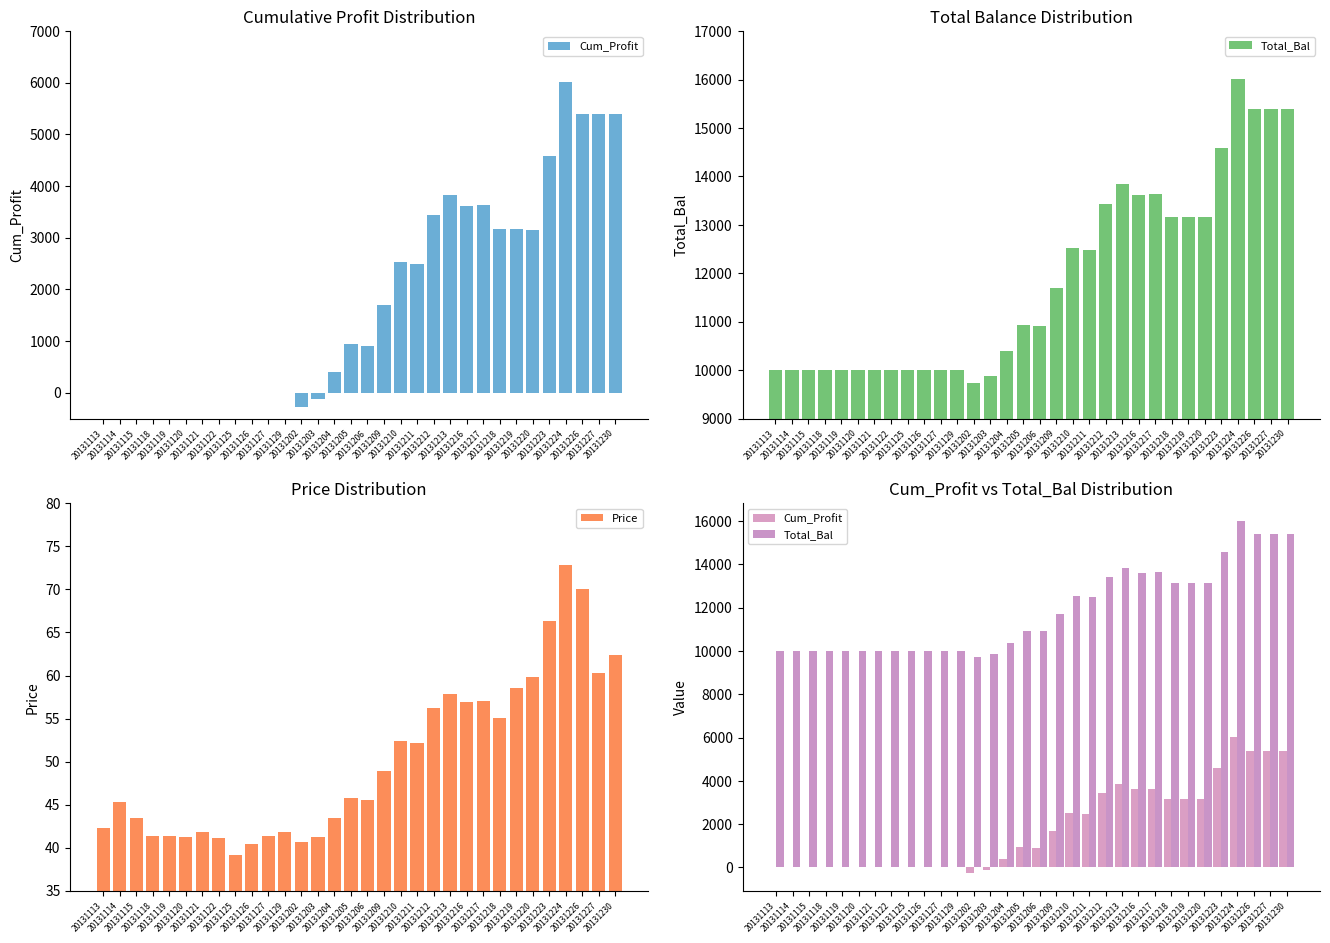

Reading left to right, list all the values displayed in this chart.

Cum_Profit: 20131113=0.0	20131114=0.0	20131115=0.0	20131118=0.0	20131119=0.0	20131120=0.0	20131121=0.0	20131122=0.0	20131125=0.0	20131126=0.0	20131127=0.0	20131129=-5.0	20131202=-267.9	20131203=-129.3	20131204=391.7	20131205=941.4	20131206=903.2	20131209=1694.3	20131210=2530.8	20131211=2483.0	20131212=3439.0	20131213=3835.7	20131216=3623.0	20131217=3630.2	20131218=3164.7	20131219=3164.7	20131220=3158.2	20131223=4579.5	20131224=6011.8	20131226=5395.3	20131227=5395.3	20131230=5395.3
Total_Bal: 20131113=10000.0	20131114=10000.0	20131115=10000.0	20131118=10000.0	20131119=10000.0	20131120=10000.0	20131121=10000.0	20131122=10000.0	20131125=10000.0	20131126=10000.0	20131127=10000.0	20131129=9995.0	20131202=9732.1	20131203=9870.7	20131204=10391.7	20131205=10941.4	20131206=10903.2	20131209=11694.3	20131210=12530.8	20131211=12483.0	20131212=13439.0	20131213=13835.7	20131216=13623.0	20131217=13630.2	20131218=13164.7	20131219=13164.7	20131220=13158.2	20131223=14579.5	20131224=16011.8	20131226=15395.3	20131227=15395.3	20131230=15395.3
Price: 20131113=42.3	20131114=45.2	20131115=43.5	20131118=41.4	20131119=41.4	20131120=41.2	20131121=41.8	20131122=41.1	20131125=39.2	20131126=40.5	20131127=41.4	20131129=41.8	20131202=40.7	20131203=41.3	20131204=43.5	20131205=45.8	20131206=45.6	20131209=48.9	20131210=52.4	20131211=52.2	20131212=56.2	20131213=57.9	20131216=57.0	20131217=57.0	20131218=55.1	20131219=58.5	20131220=59.9	20131223=66.3	20131224=72.9	20131226=70.1	20131227=60.3	20131230=62.4